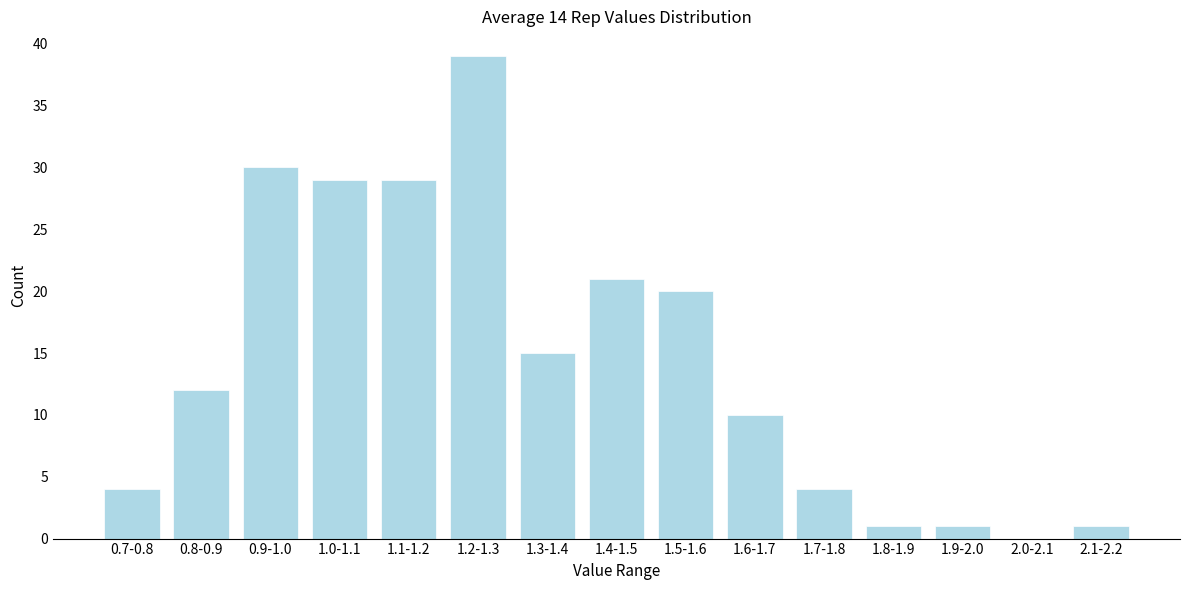

Reading left to right, extract all data points from this chart.

0.7-0.8=4	0.8-0.9=12	0.9-1.0=30	1.0-1.1=29	1.1-1.2=29	1.2-1.3=39	1.3-1.4=15	1.4-1.5=21	1.5-1.6=20	1.6-1.7=10	1.7-1.8=4	1.8-1.9=1	1.9-2.0=1	2.0-2.1=0	2.1-2.2=1